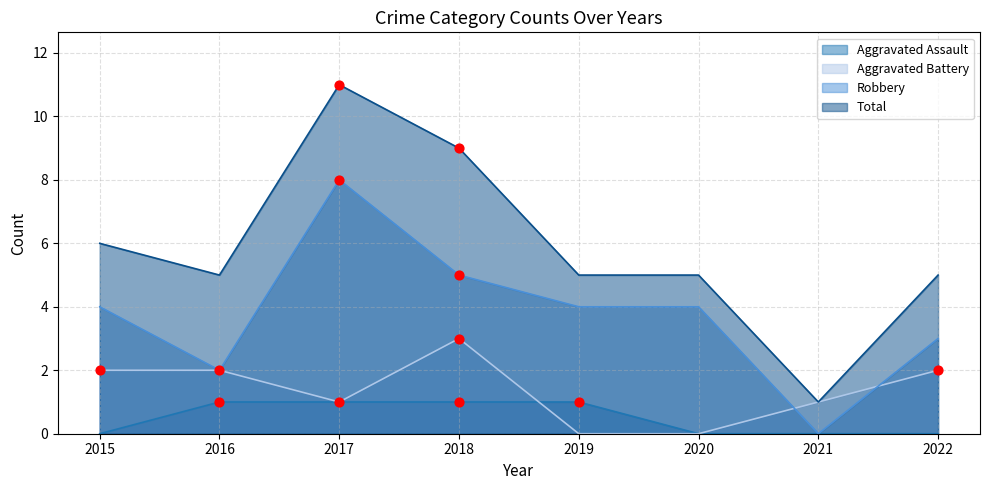

At which category is the sum across all series the highest?

2017